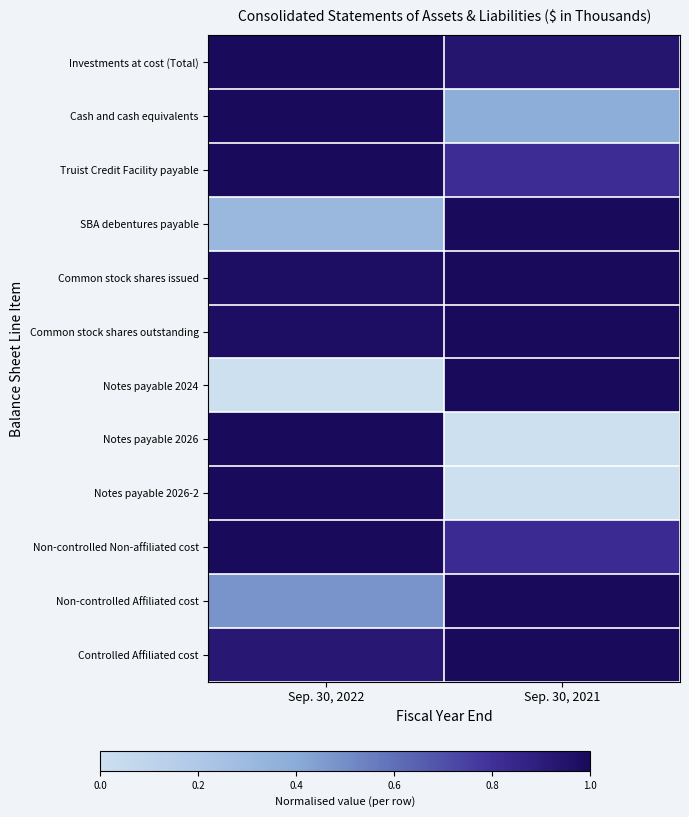

Reading left to right, extract all data points from this chart.

Investments at cost (Total): Sep. 30, 2022=1.0	Sep. 30, 2021=0.9
Cash and cash equivalents: Sep. 30, 2022=1.0	Sep. 30, 2021=0.4
Truist Credit Facility payable: Sep. 30, 2022=1.0	Sep. 30, 2021=0.8
SBA debentures payable: Sep. 30, 2022=0.3	Sep. 30, 2021=1.0
Common stock shares issued: Sep. 30, 2022=1.0	Sep. 30, 2021=1.0
Common stock shares outstanding: Sep. 30, 2022=1.0	Sep. 30, 2021=1.0
Notes payable 2024: Sep. 30, 2022=0.0	Sep. 30, 2021=1.0
Notes payable 2026: Sep. 30, 2022=1.0	Sep. 30, 2021=0.0
Notes payable 2026-2: Sep. 30, 2022=1.0	Sep. 30, 2021=0.0
Non-controlled Non-affiliated cost: Sep. 30, 2022=1.0	Sep. 30, 2021=0.8
Non-controlled Affiliated cost: Sep. 30, 2022=0.5	Sep. 30, 2021=1.0
Controlled Affiliated cost: Sep. 30, 2022=0.9	Sep. 30, 2021=1.0